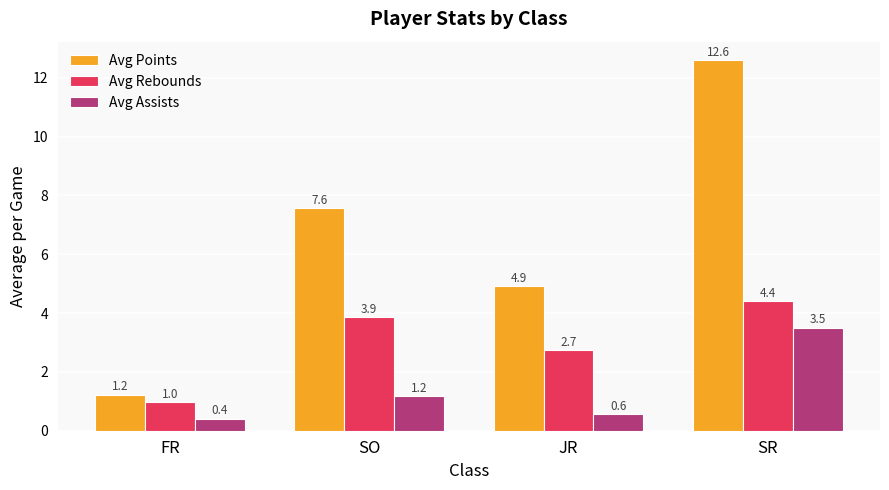

The Avg Rebounds series shows 4.4 at SR. True or false?

True